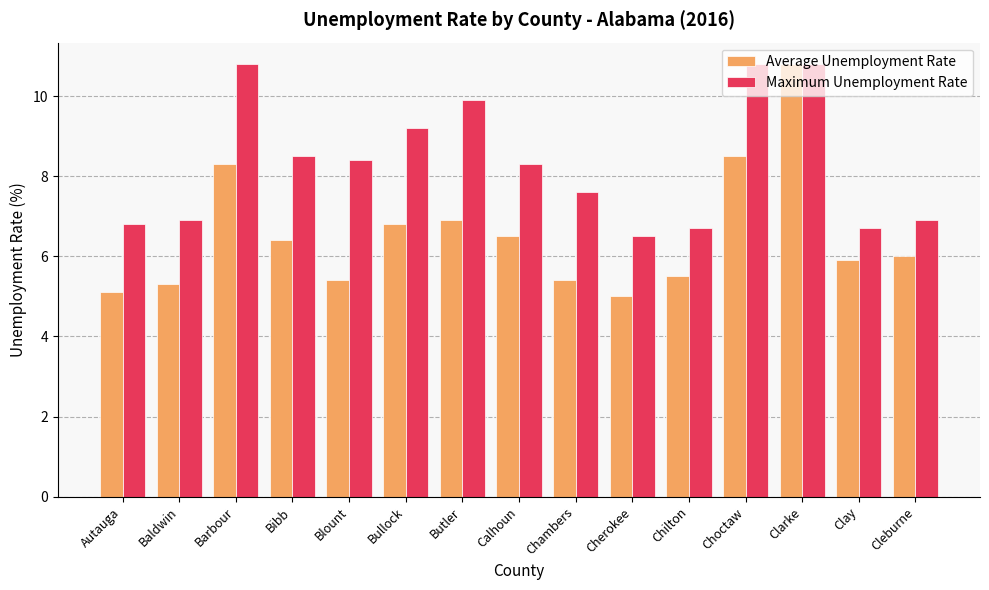

What is the label of the 3rd bar from the right?

Clarke